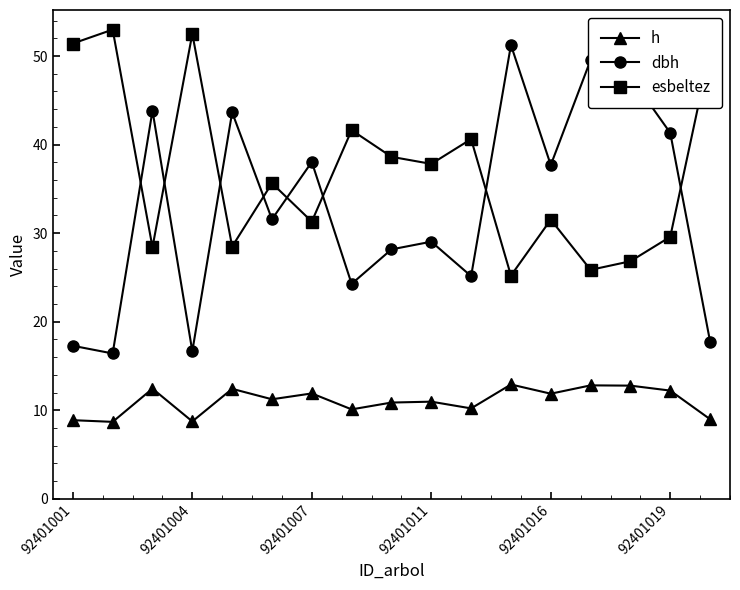

Which series has the widest spread of values?

dbh